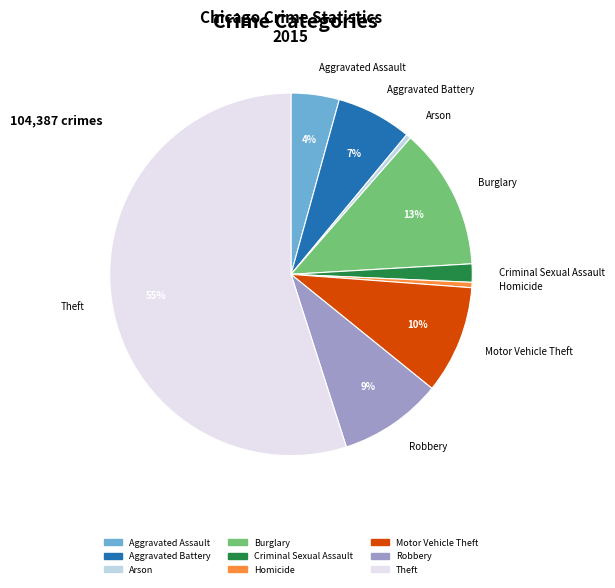

Is it true that Motor Vehicle Theft is 3% of the pie?

False